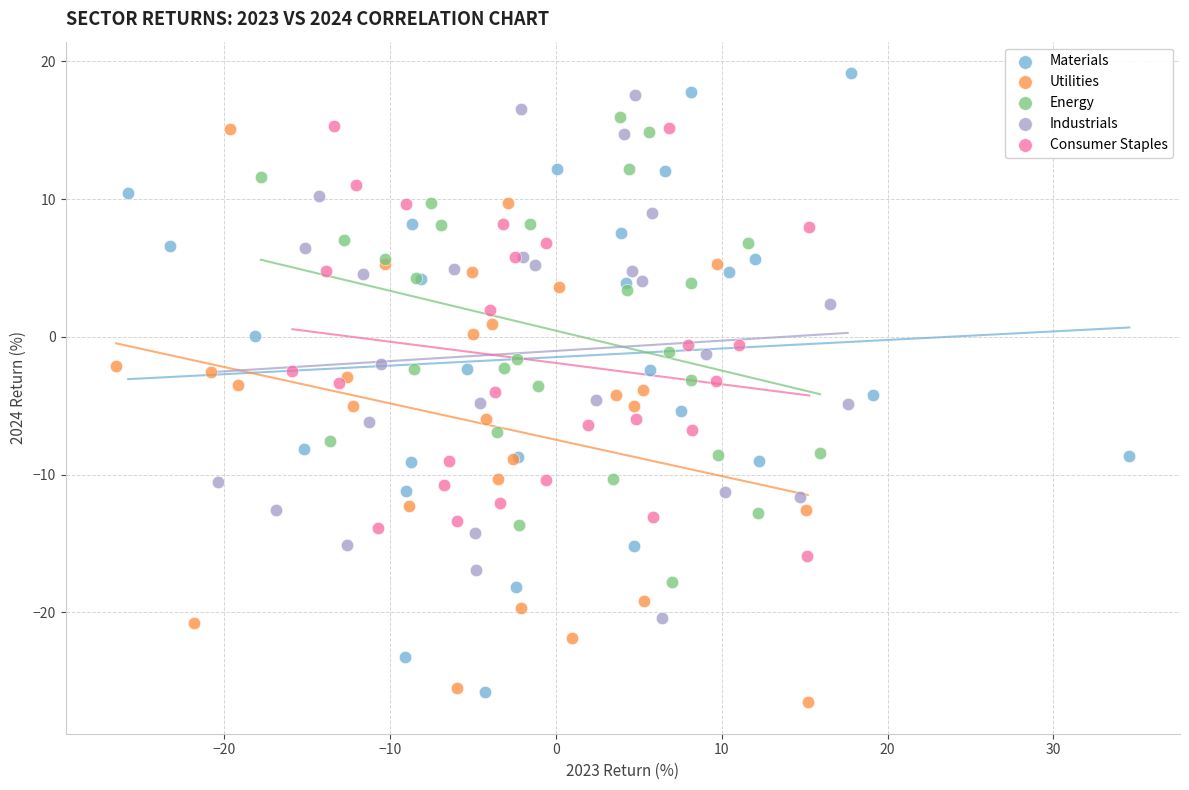

Which series has the widest spread of Y values?

Materials